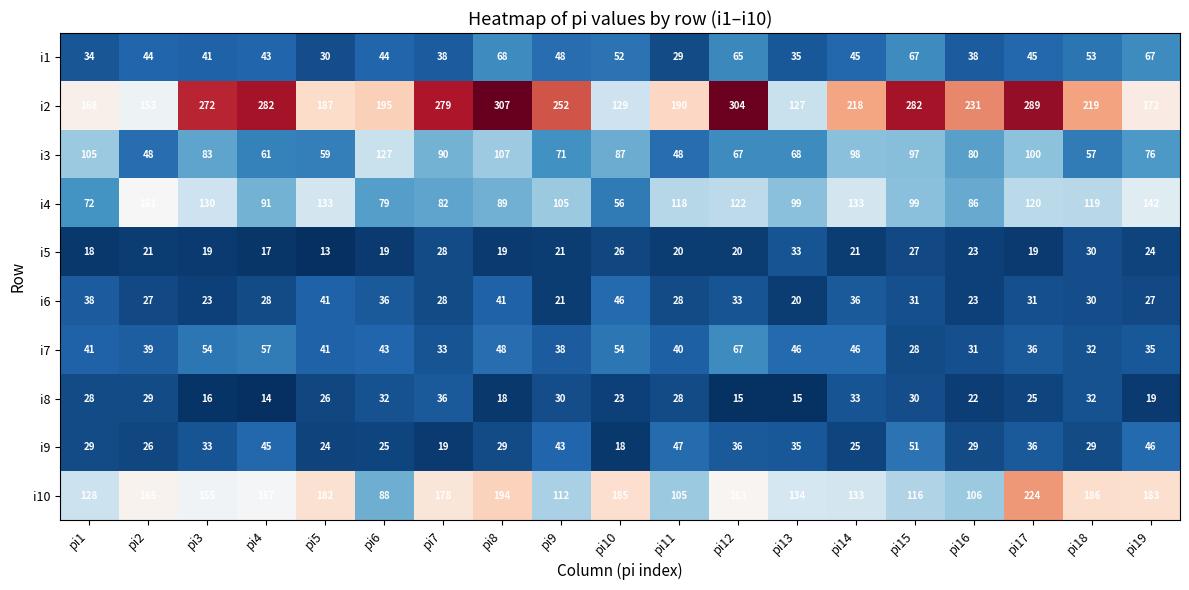

At which label is i3 closest to 87?

pi10